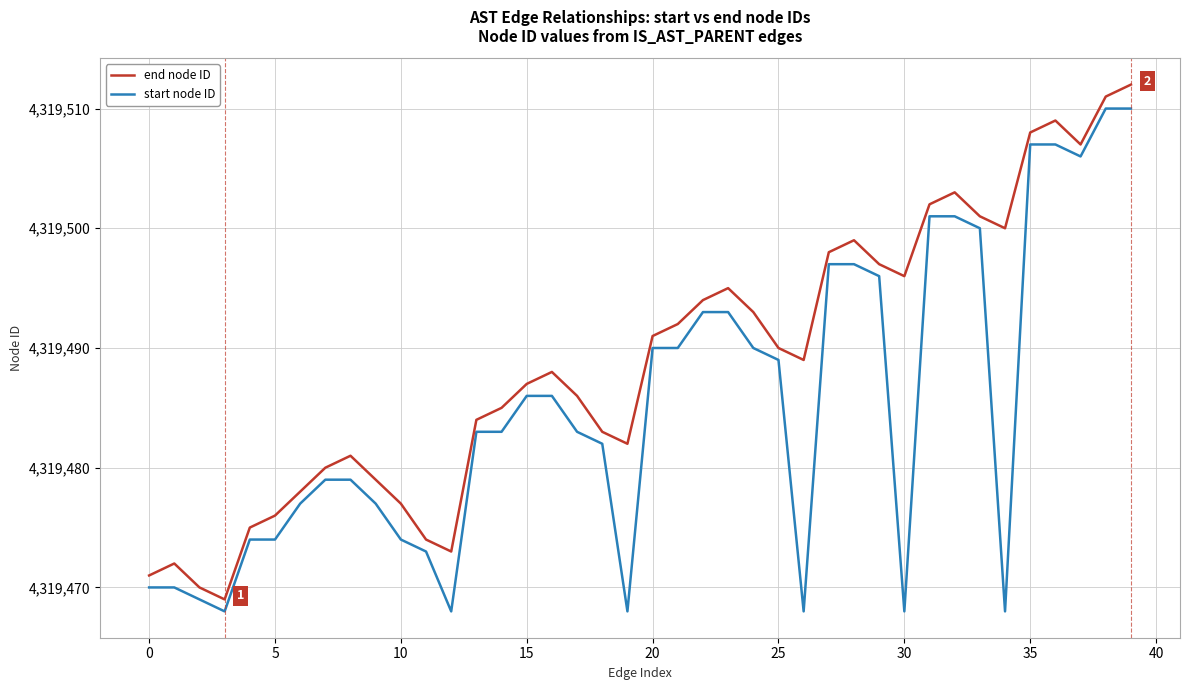

Which series has the largest range (max minus min)?

end node ID